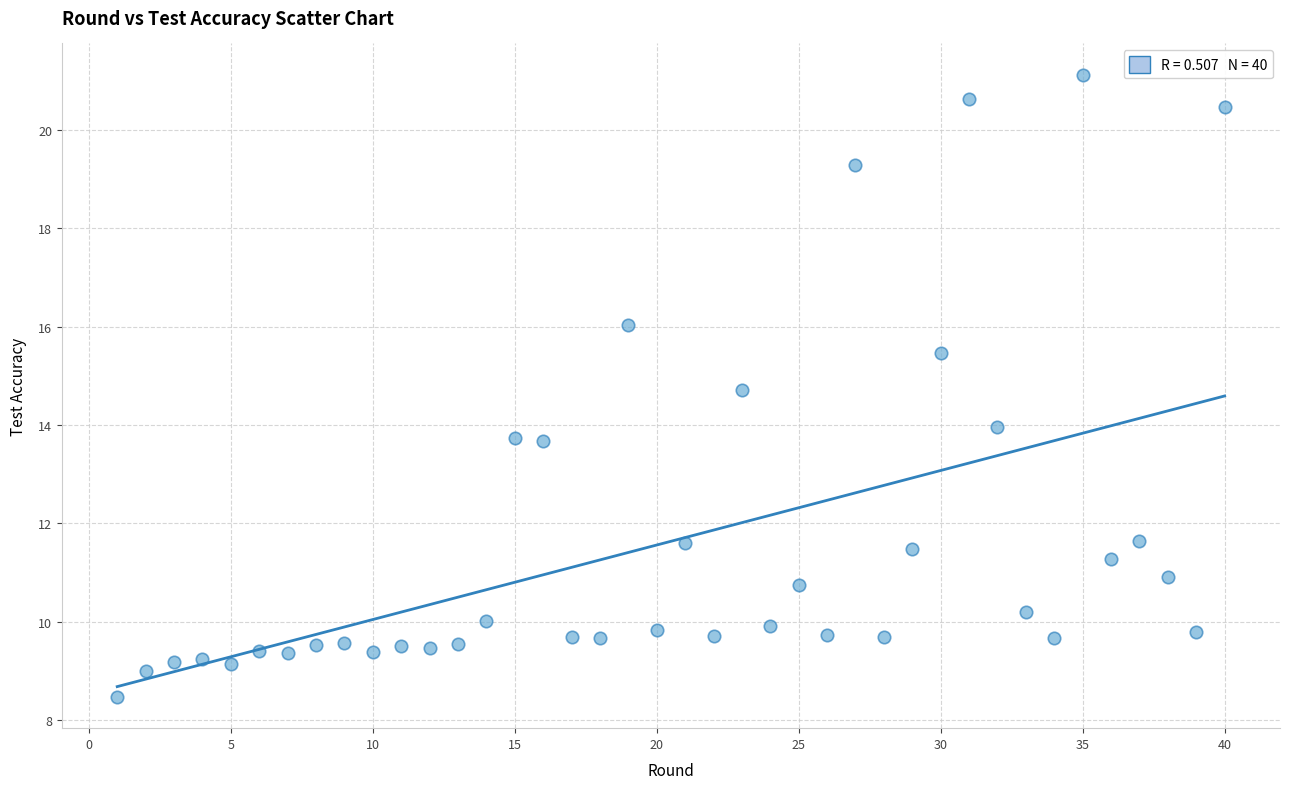

What is the range of Y values (max minus min)?

12.7